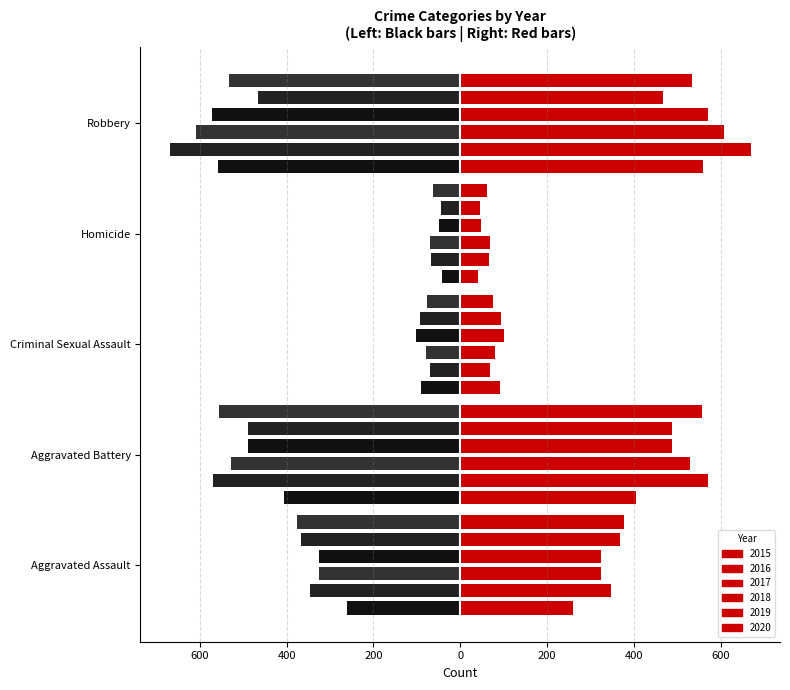

Reading left to right, extract all data points from this chart.

2015 (left): -261	-406	-91	-41	-559
2016 (left): -347	-570	-69	-67	-670
2017 (left): -325	-529	-80	-69	-609
2018 (left): -325	-489	-101	-48	-572
2019 (left): -368	-489	-93	-45	-467
2020 (left): -377	-557	-76	-62	-534